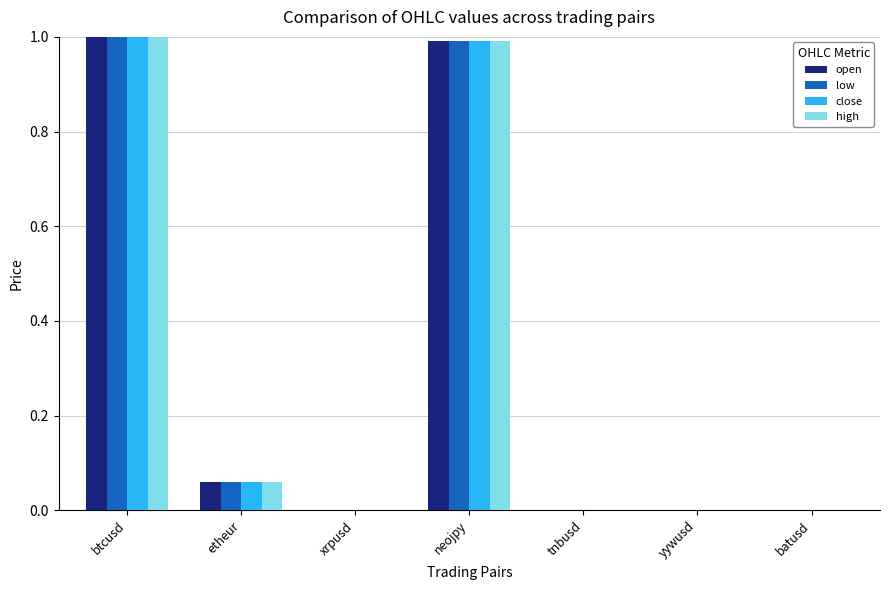

What is the maximum value for open?

1.0